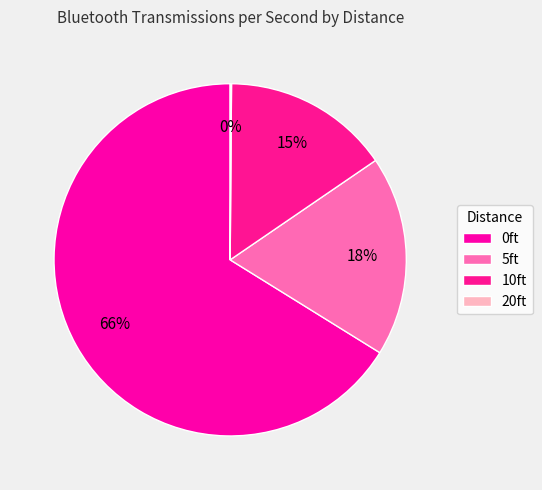

What percentage is the 10ft slice, to the nearest percent?

15%